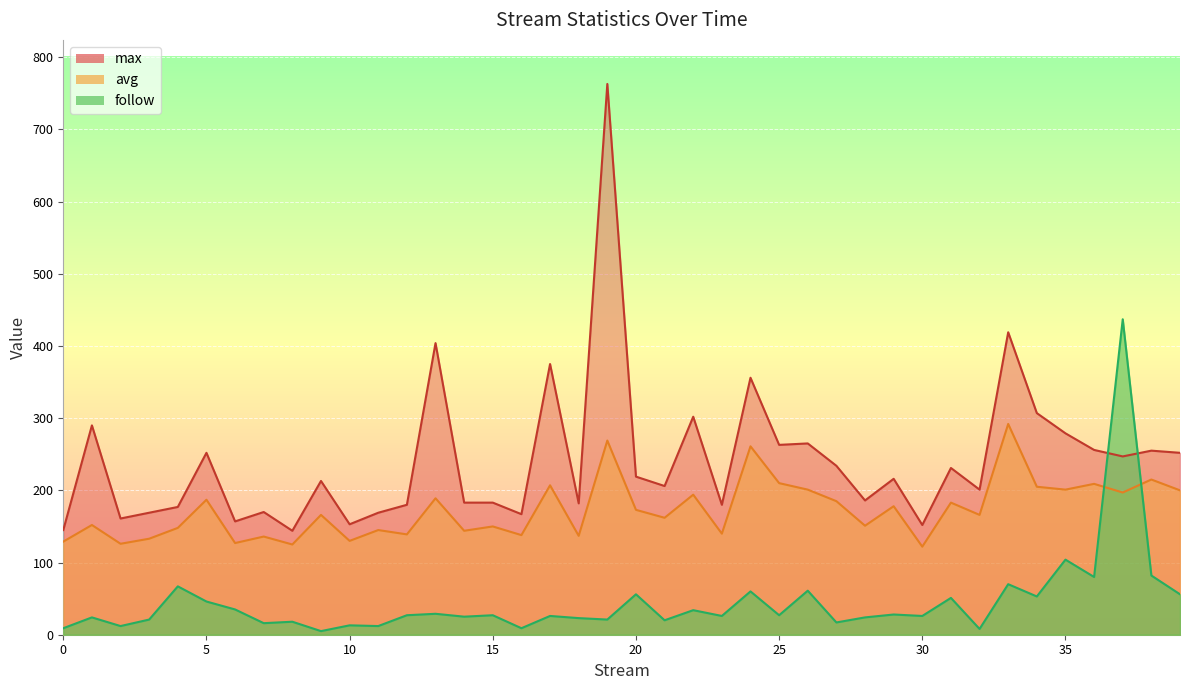

Is the value of follow at 39 greater than the value of avg at 7?

No